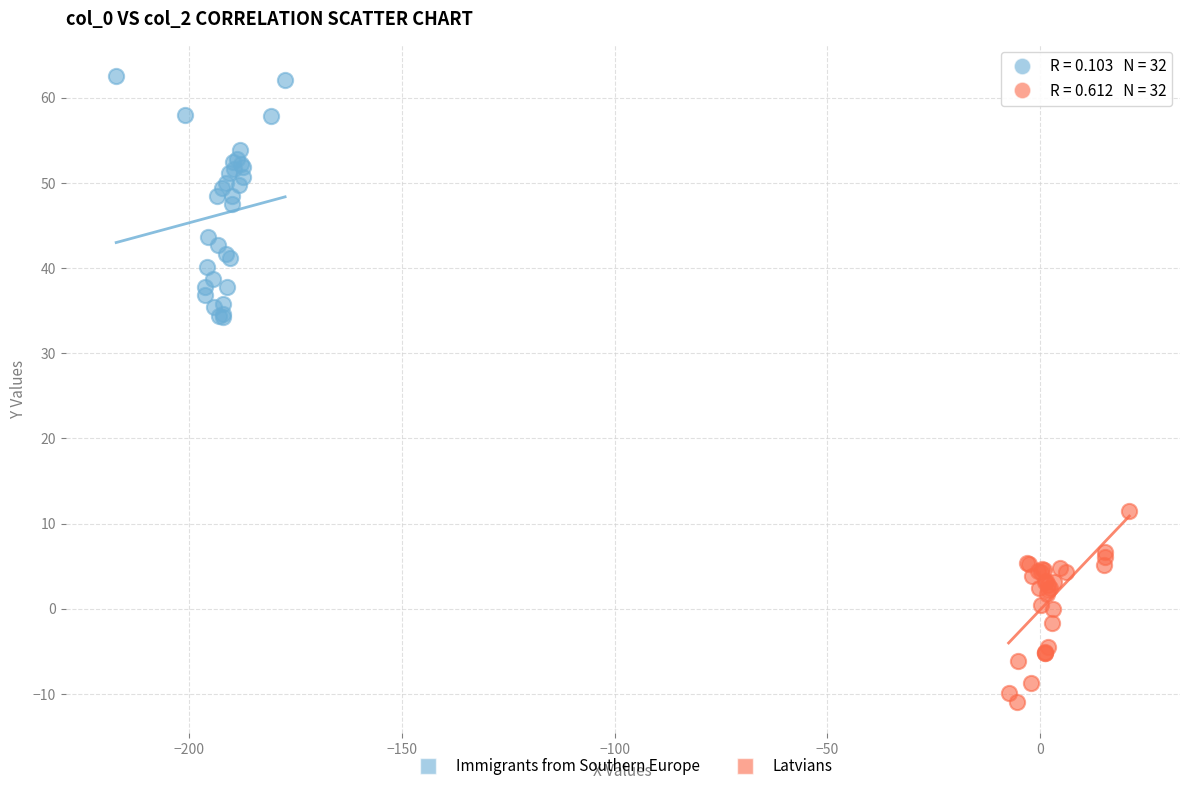

Which series reaches the maximum Y coordinate?

Immigrants from Southern Europe